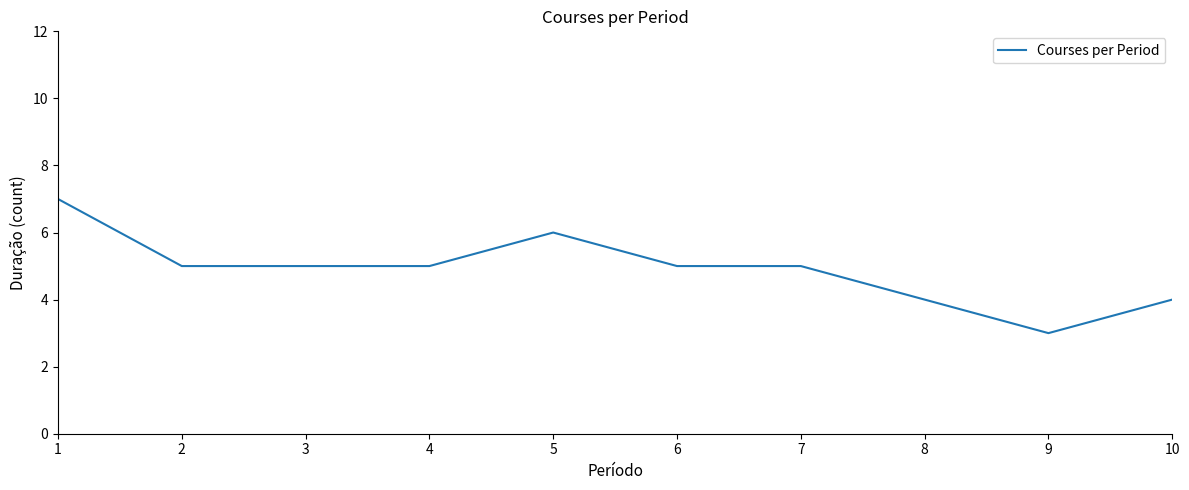

What is the difference between the maximum and second lowest values?

3